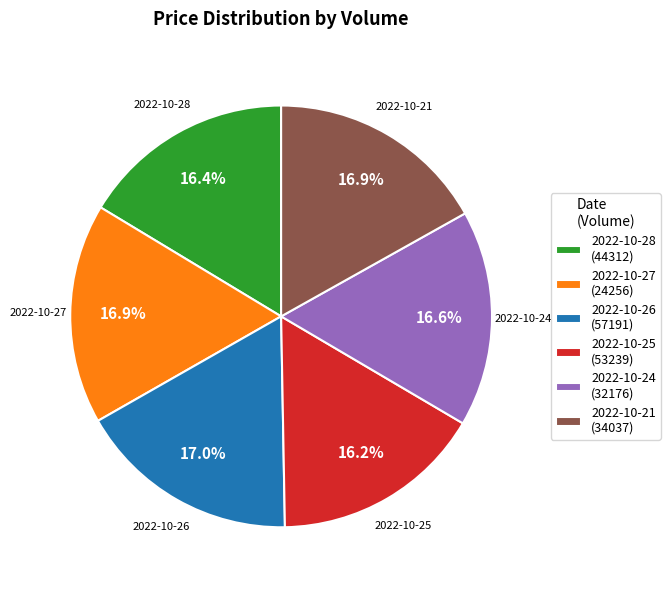

What portion of the pie excludes 2022-10-28 (44312)?

83.6%